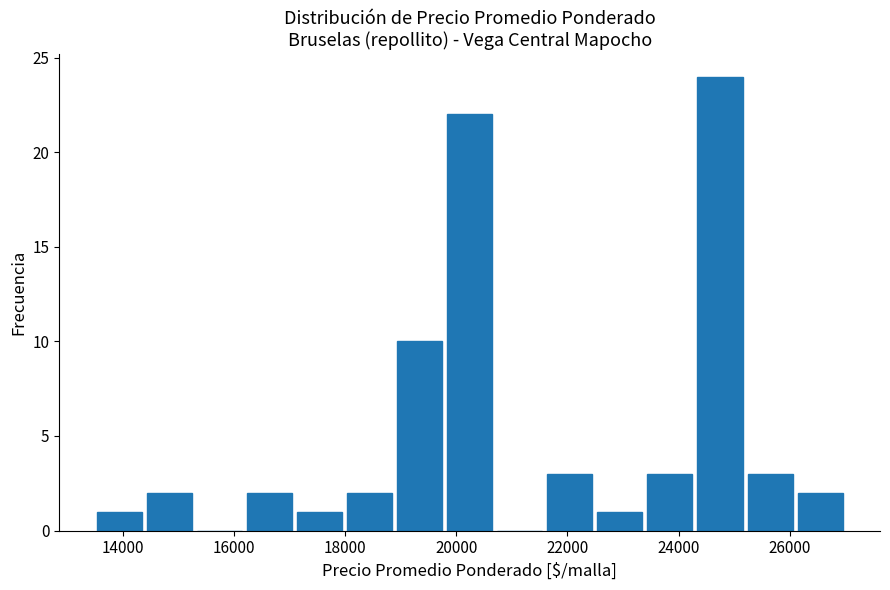

Over which range of the x-axis is the bar tallest?

24200 to 25200